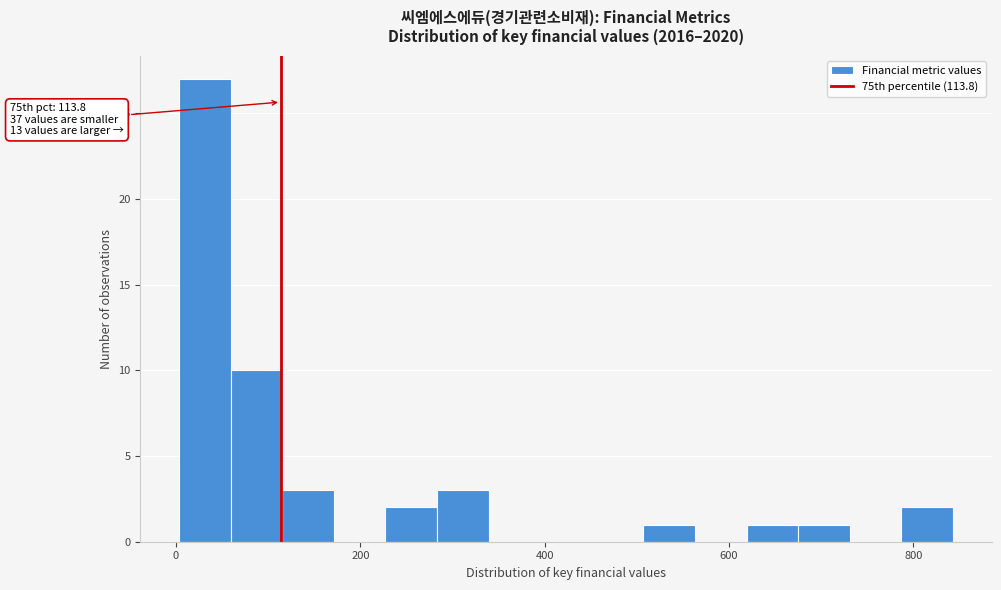

Around what value on the x-axis is the tallest bar? Give the approximate position of its centre, as read against the axis.

40